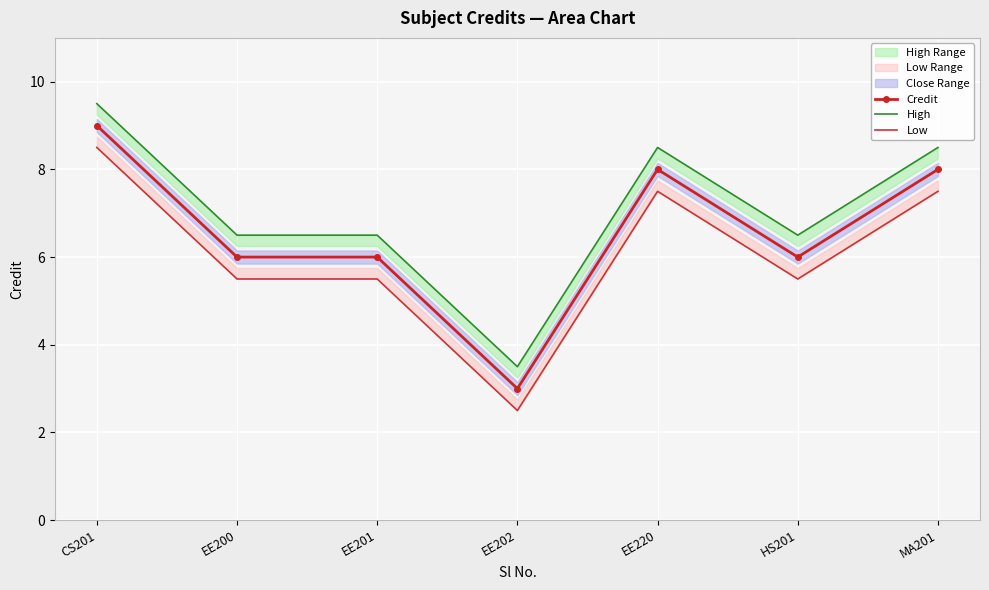

At which category does Credit reach its first local valley?

EE202